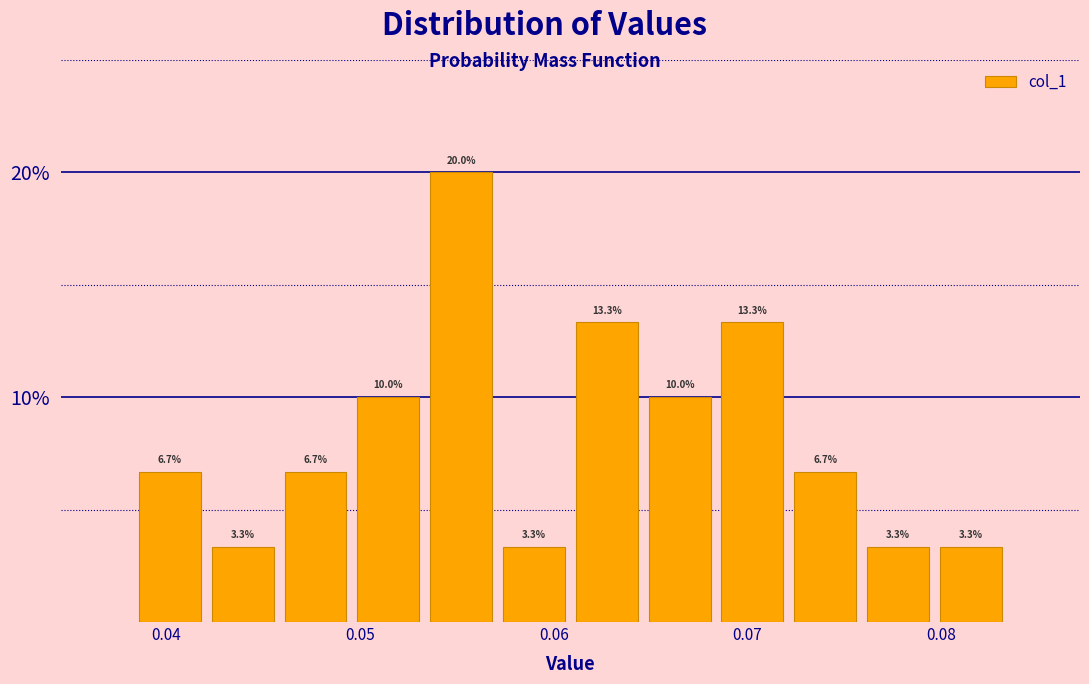

Read against the x-axis, roughly where is the centre of the tallest bar?

0.055